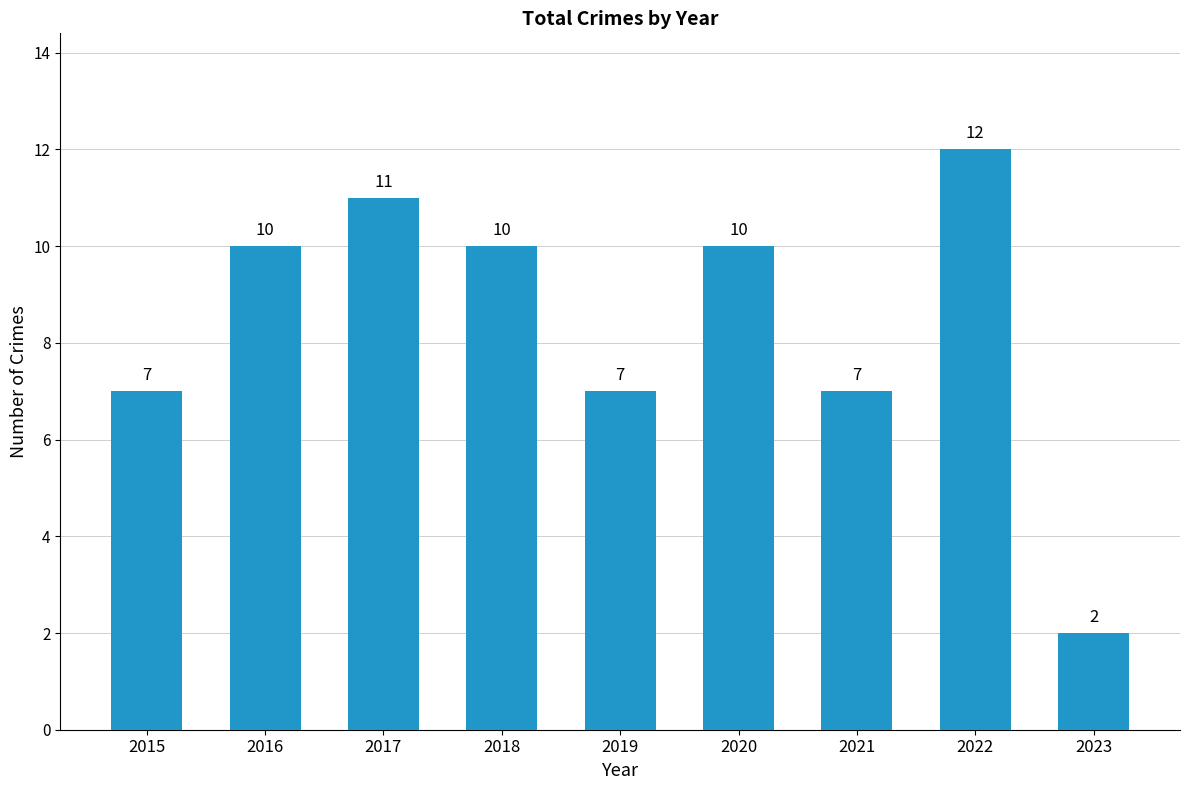

At which category does the chart reach its peak across all series?

2022